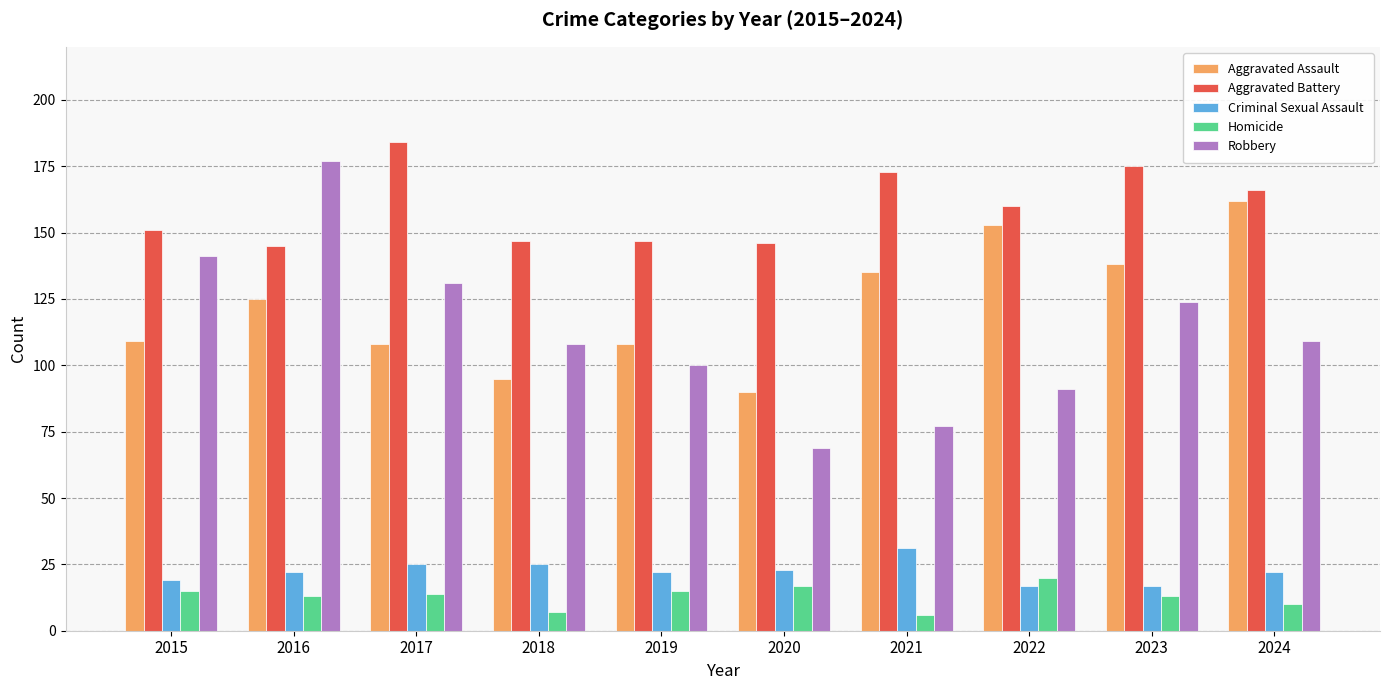

Are the bars horizontal?

No